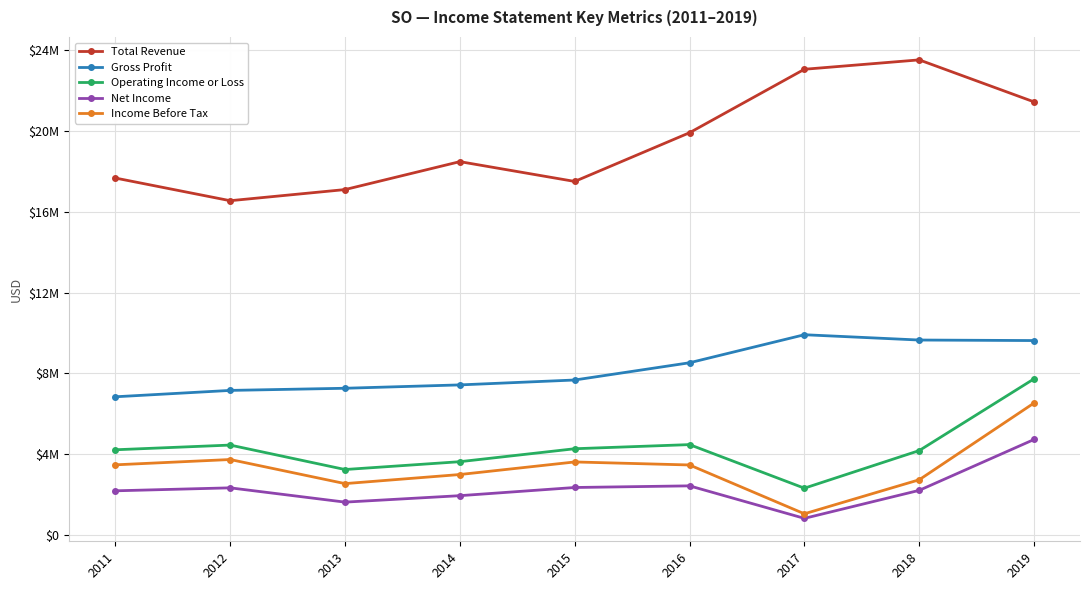

Rank the categories by Total Revenue value from highest to lowest.

2018, 2017, 2019, 2016, 2014, 2011, 2015, 2013, 2012